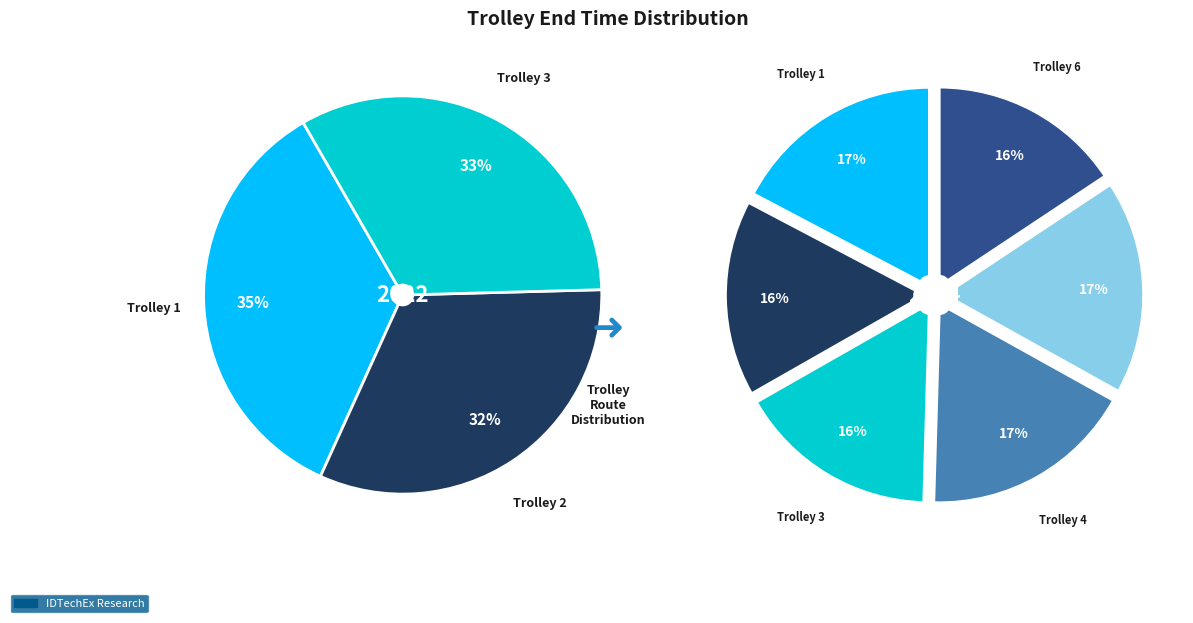

Is it true that Trolley 6 is 16% of the pie?

True